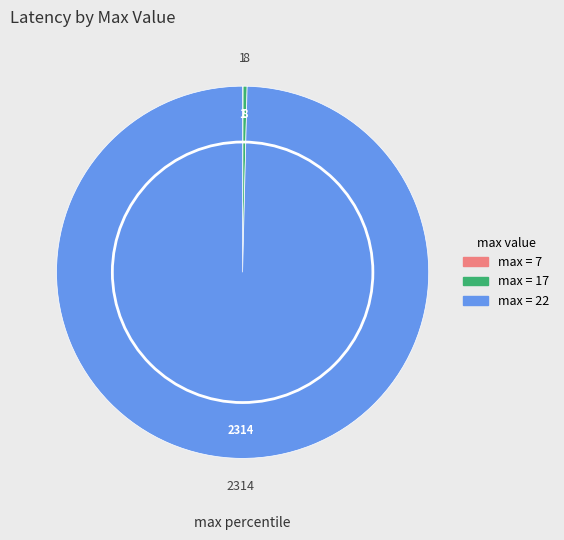

Is there any slice that represents more than half of the pie?

Yes